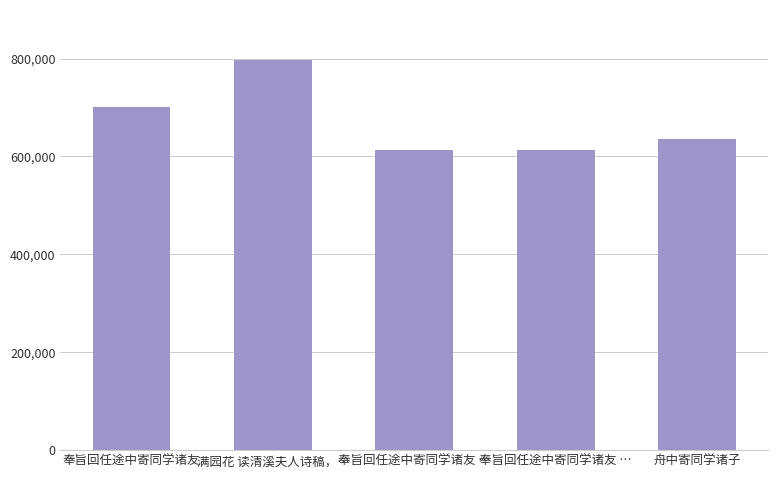

What is the approximate value at 奉旨回任途中寄同学诸友 …?

613169